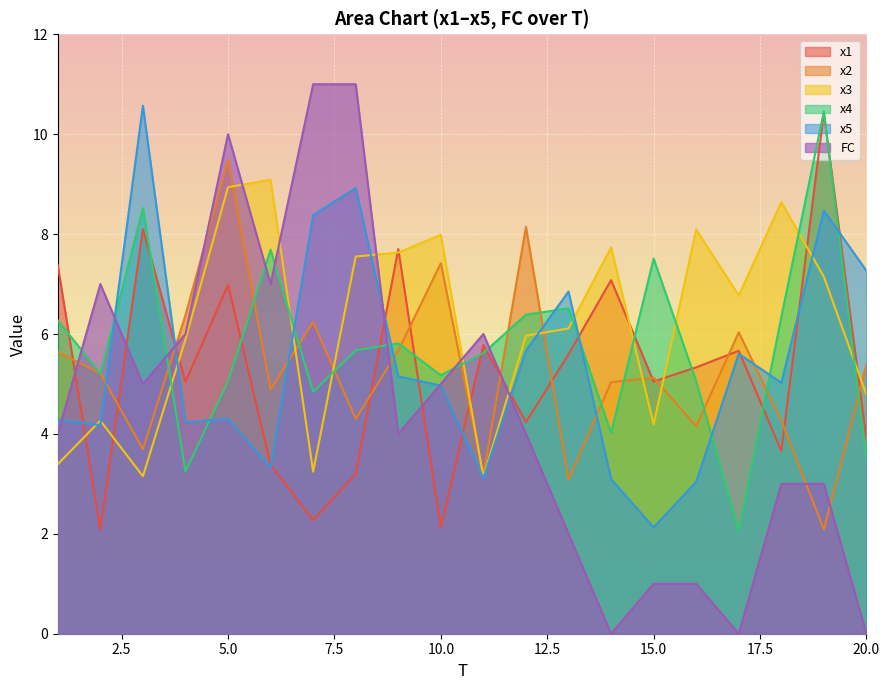

Where is the first local maximum for x1?

3